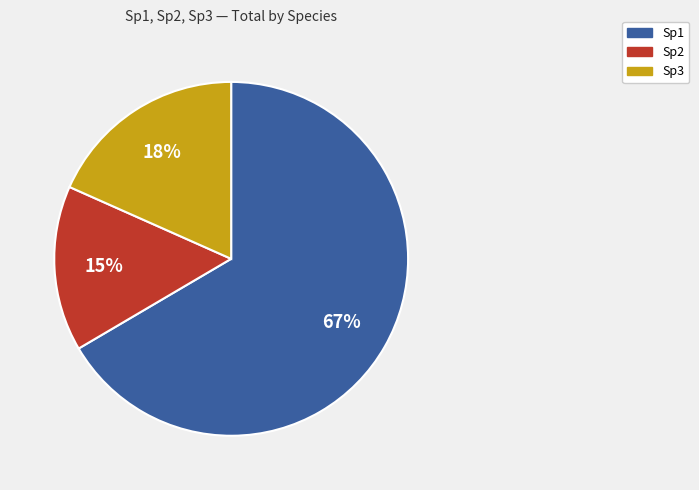

The Sp3 slice represents 18% of the pie. True or false?

True